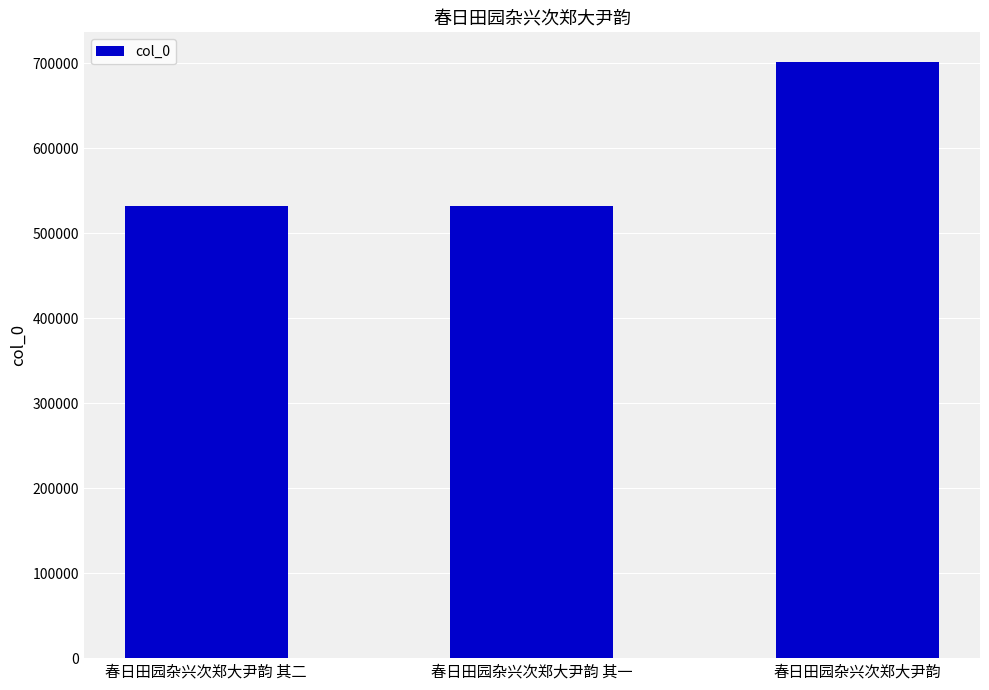

Where is the data nearest to the value 616826?

春日田园杂兴次郑大尹韵 其二